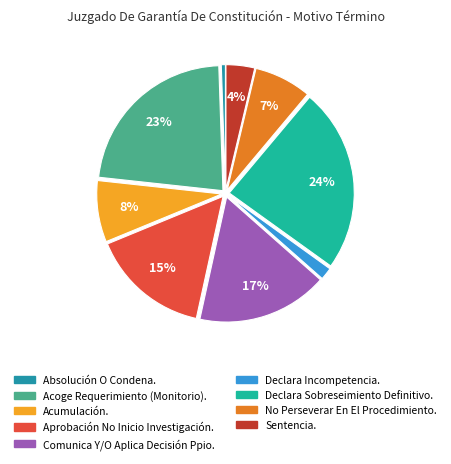

To the nearest percent, what portion does Absolución O Condena. represent?

1%